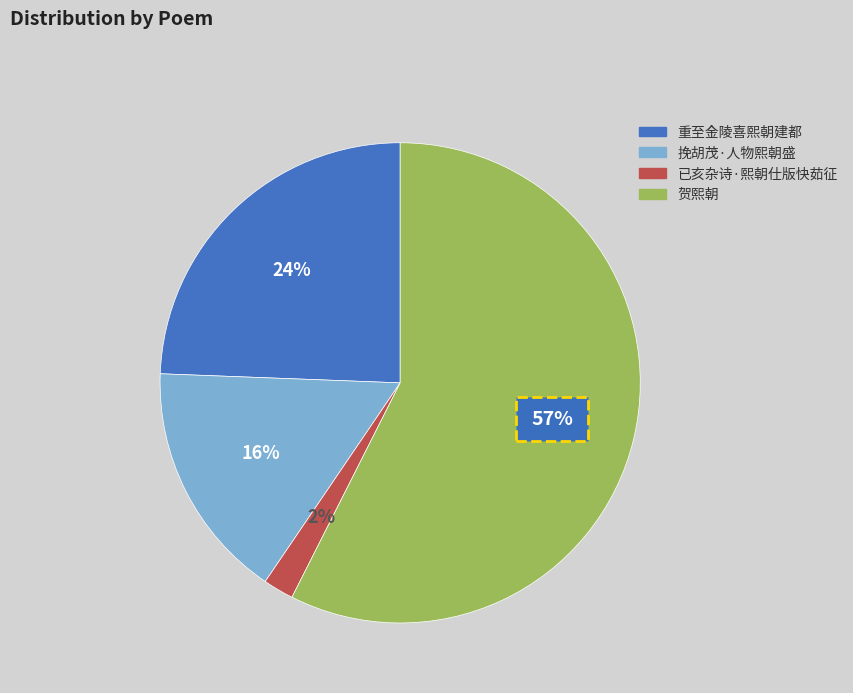

Which category has the biggest portion of the pie?

贺熙朝